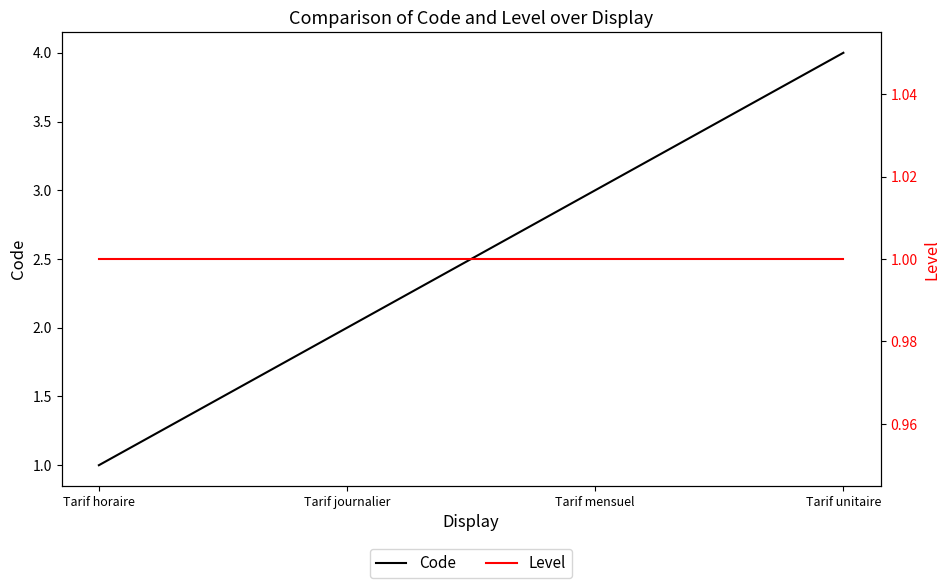

What is the average value of the Level series?

1